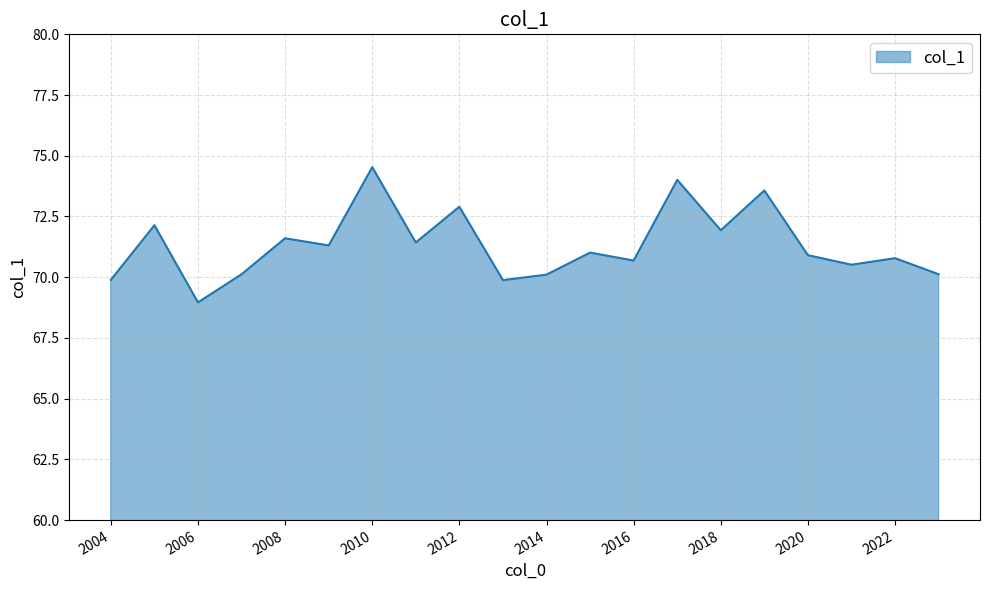

What is the difference between the second highest and minimum values?

5.0